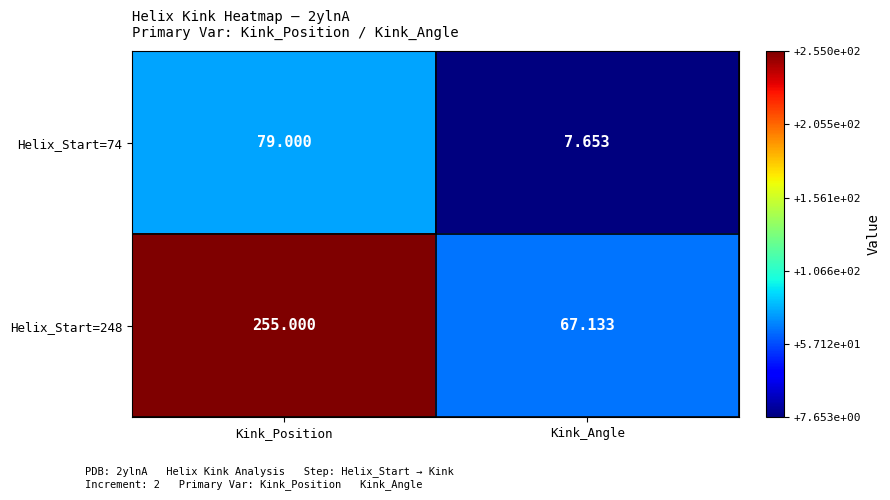

Where is Helix_Start=74 nearest to the value 43?

Kink_Angle